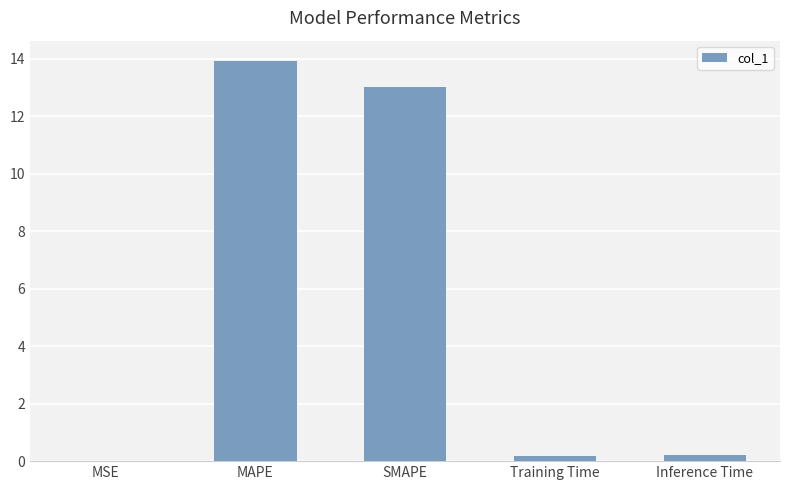

What is the greatest value displayed?

13.9